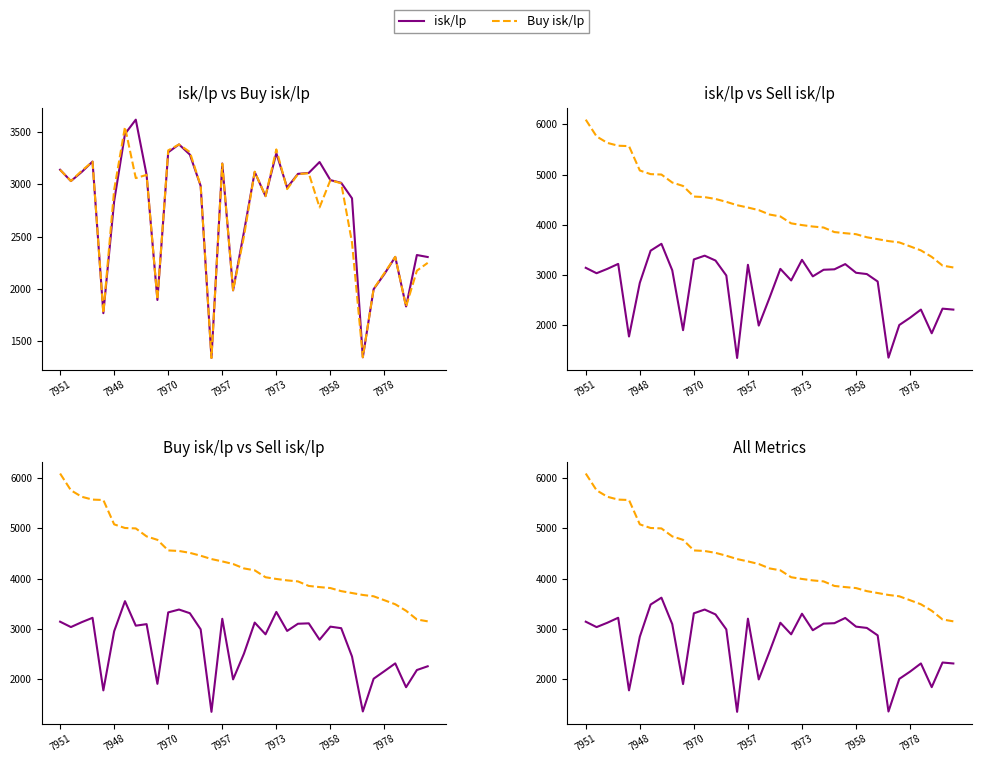

Is it true that isk/lp equals 823.8 at 28?

False